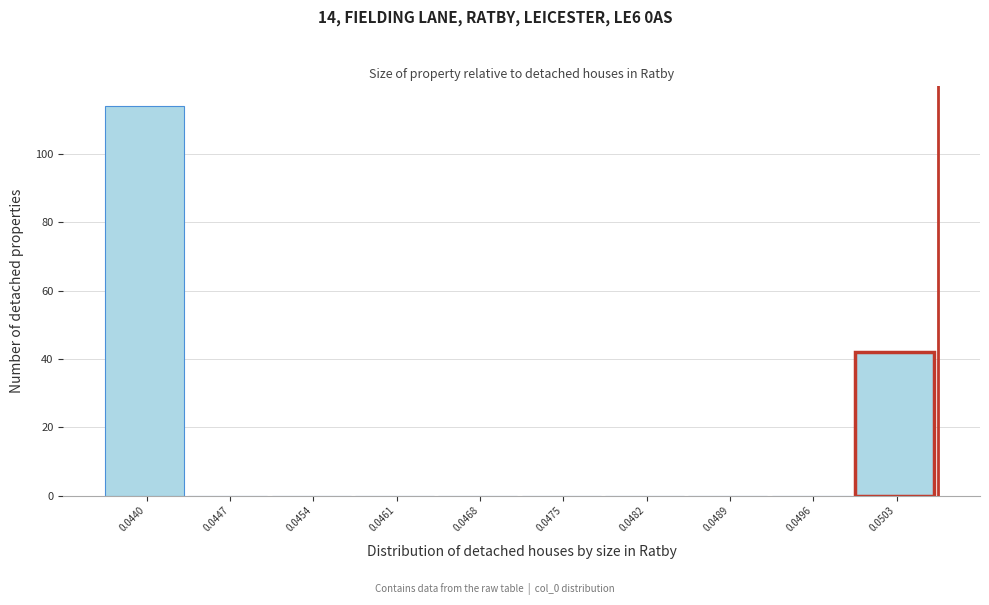

Reading right to left, list all the values displayed in this chart.

0.0503=42	0.0496=0	0.0489=0	0.0482=0	0.0475=0	0.0468=0	0.0461=0	0.0454=0	0.0447=0	0.0440=114